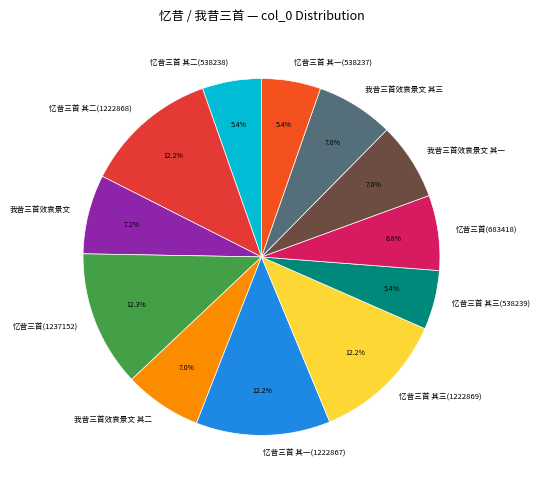

To the nearest percent, what is the difference between the 我昔三首效袁景文 其二 and 忆昔三首 其三(538239) slice percentages?

2%